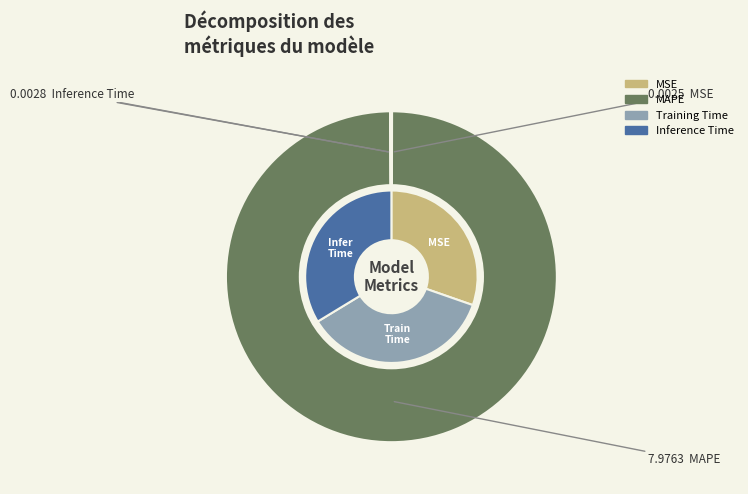

How many slices are in this pie chart?

4